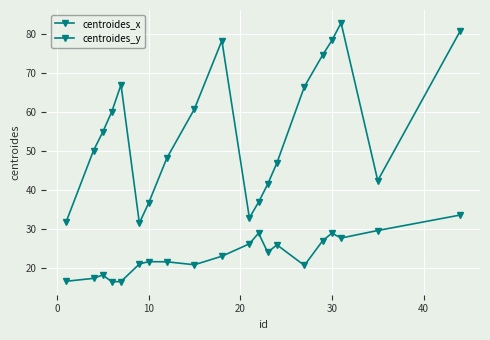

True or false: centroides_y and centroides_x cross at least once.

False